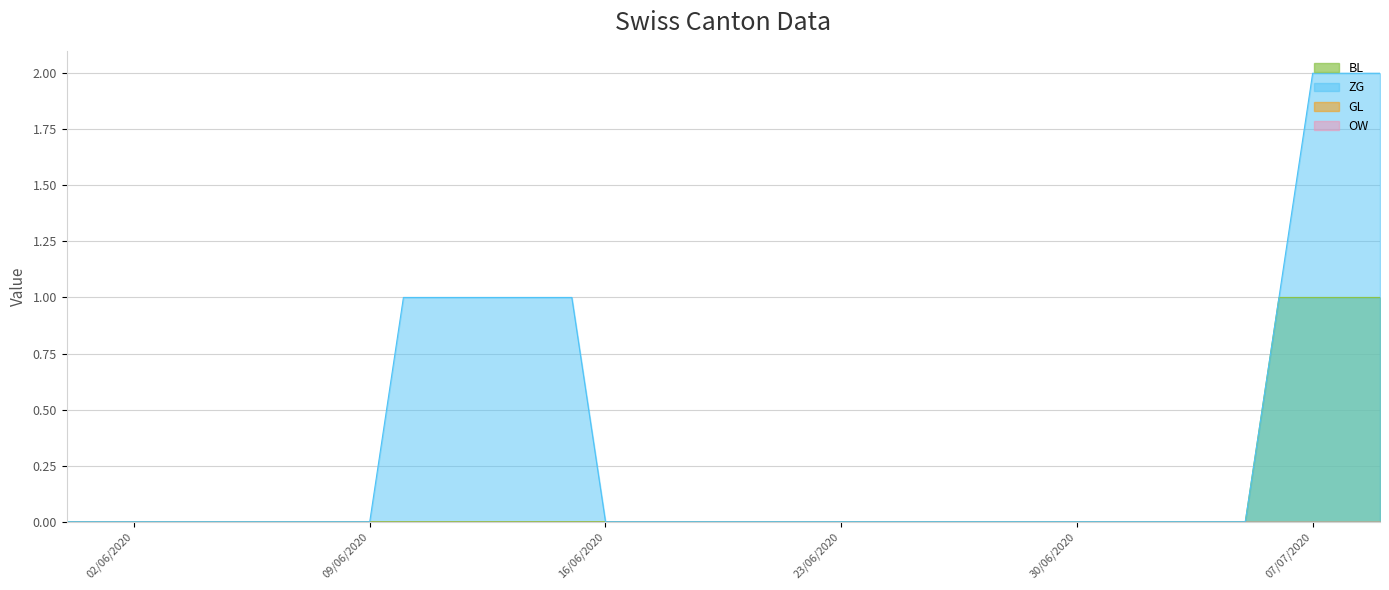

True or false: ZG and BL intersect in this chart.

False